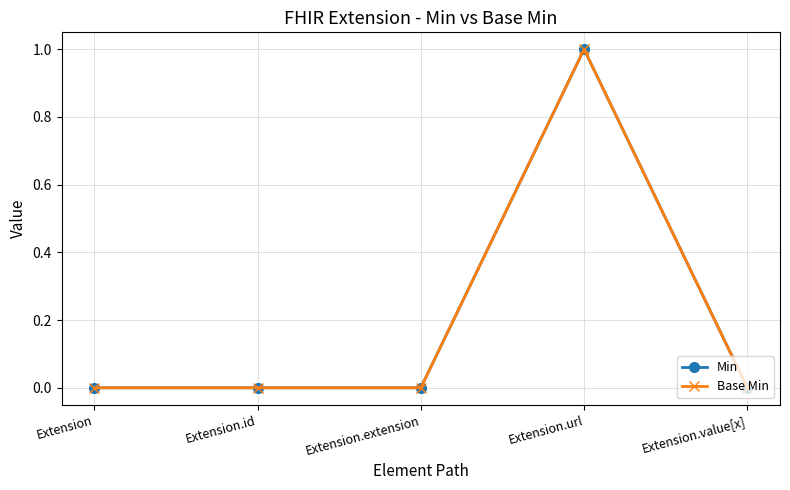

Does the chart have visible grid lines?

Yes